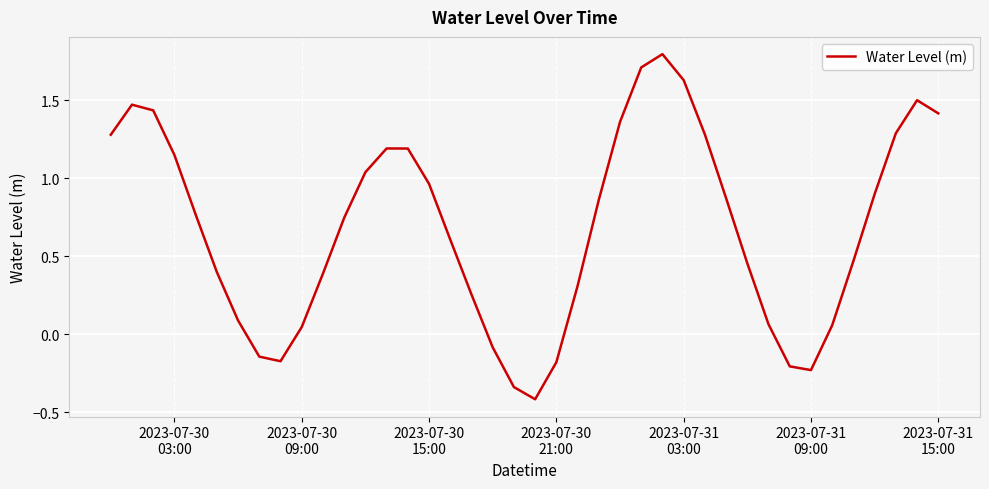

What is the greatest value displayed?

1.8